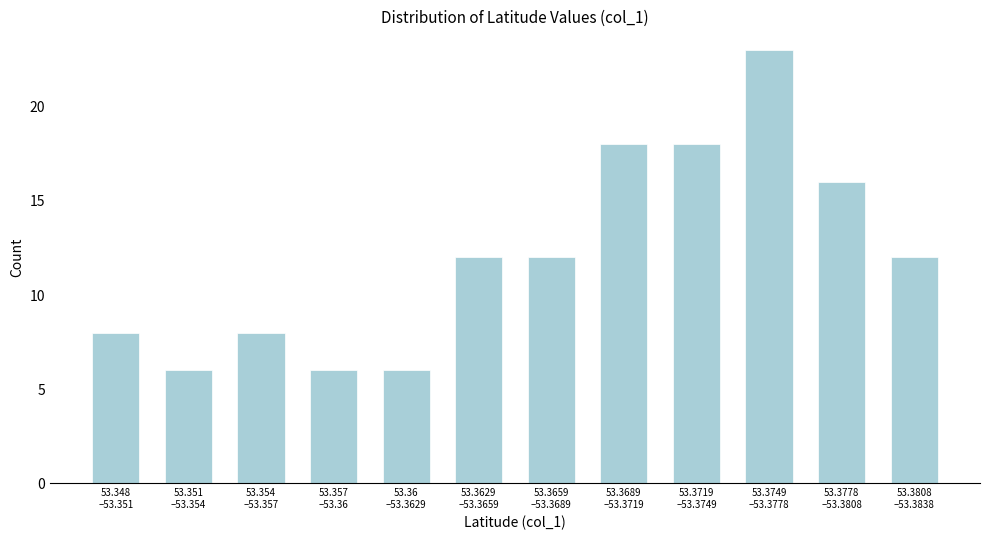

Reading right to left, extract all data points from this chart.

12	16	23	18	18	12	12	6	6	8	6	8